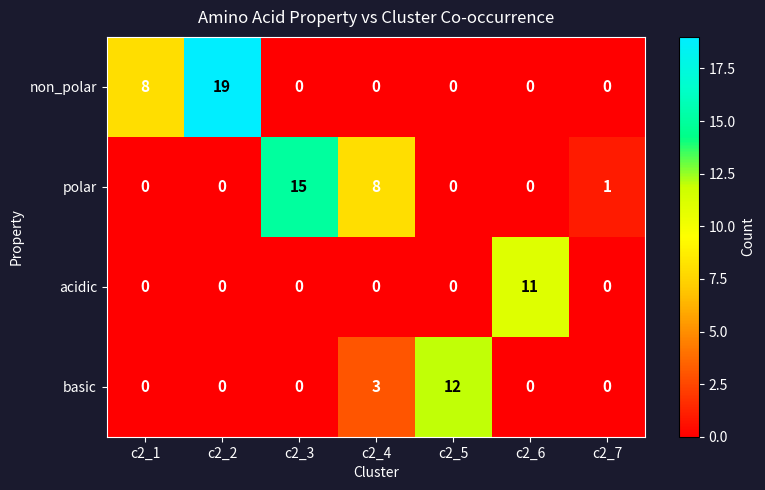

Reading left to right, what are all the values shown in this chart?

non_polar: c2_1=8	c2_2=19	c2_3=0	c2_4=0	c2_5=0	c2_6=0	c2_7=0
polar: c2_1=0	c2_2=0	c2_3=15	c2_4=8	c2_5=0	c2_6=0	c2_7=1
acidic: c2_1=0	c2_2=0	c2_3=0	c2_4=0	c2_5=0	c2_6=11	c2_7=0
basic: c2_1=0	c2_2=0	c2_3=0	c2_4=3	c2_5=12	c2_6=0	c2_7=0